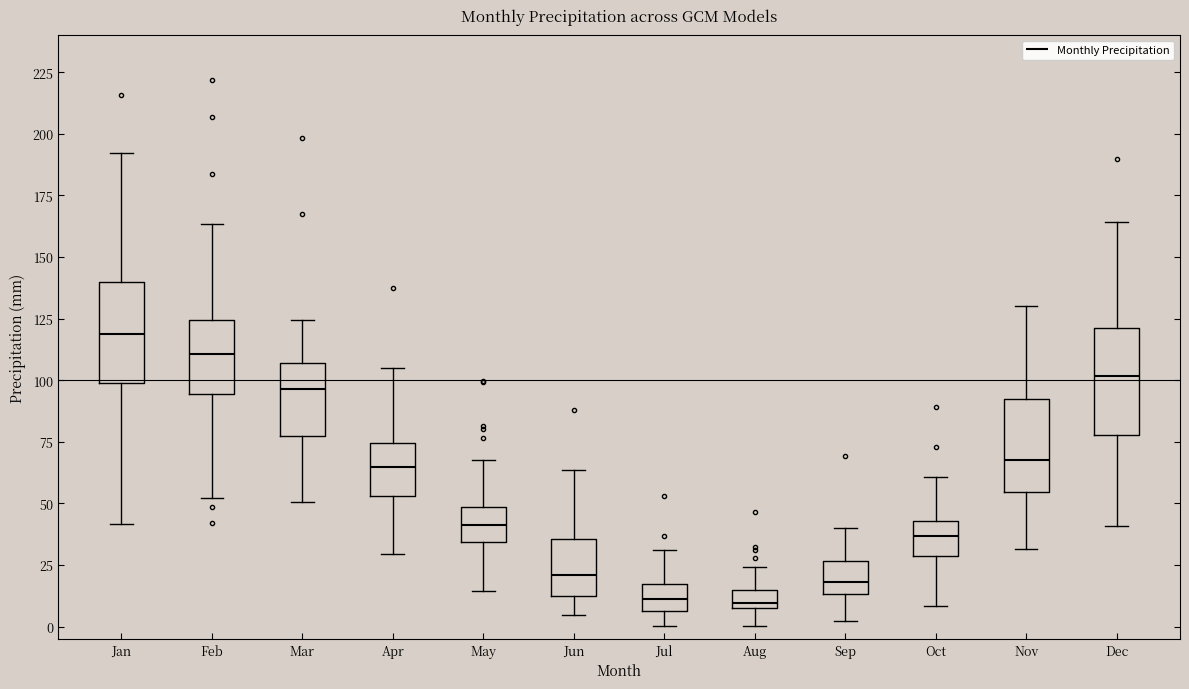

Where does the upper whisker of the box for Dec end on the y-axis? The values are not printed on the chart, so give them approximately, as read against the axis.

165